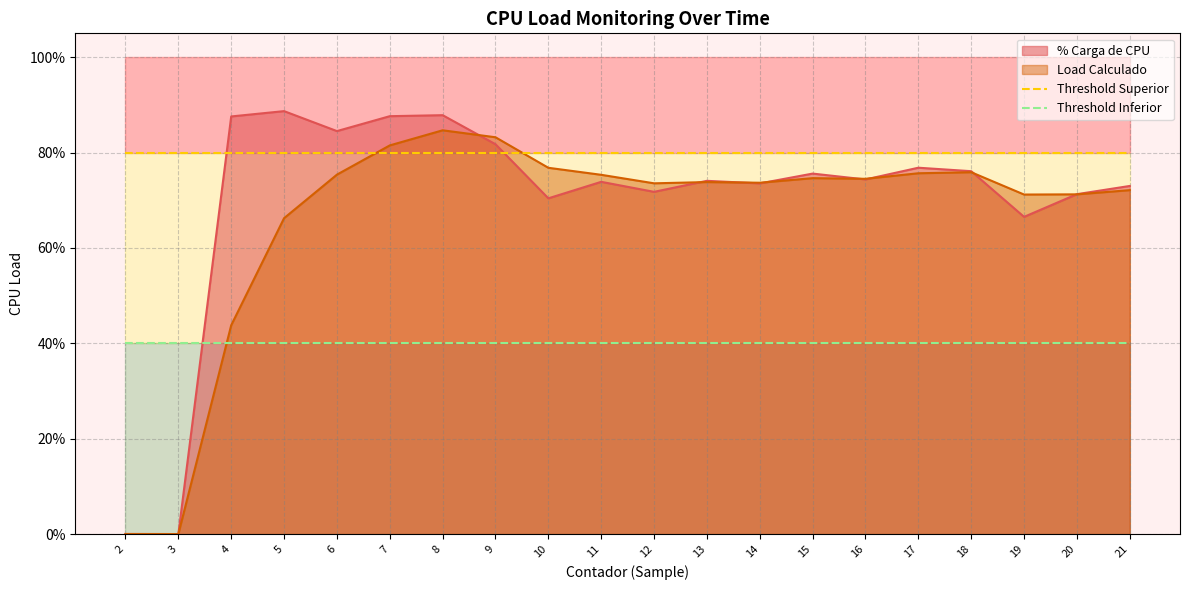

Is it true that Threshold Inferior equals 0.4 at 11?

True